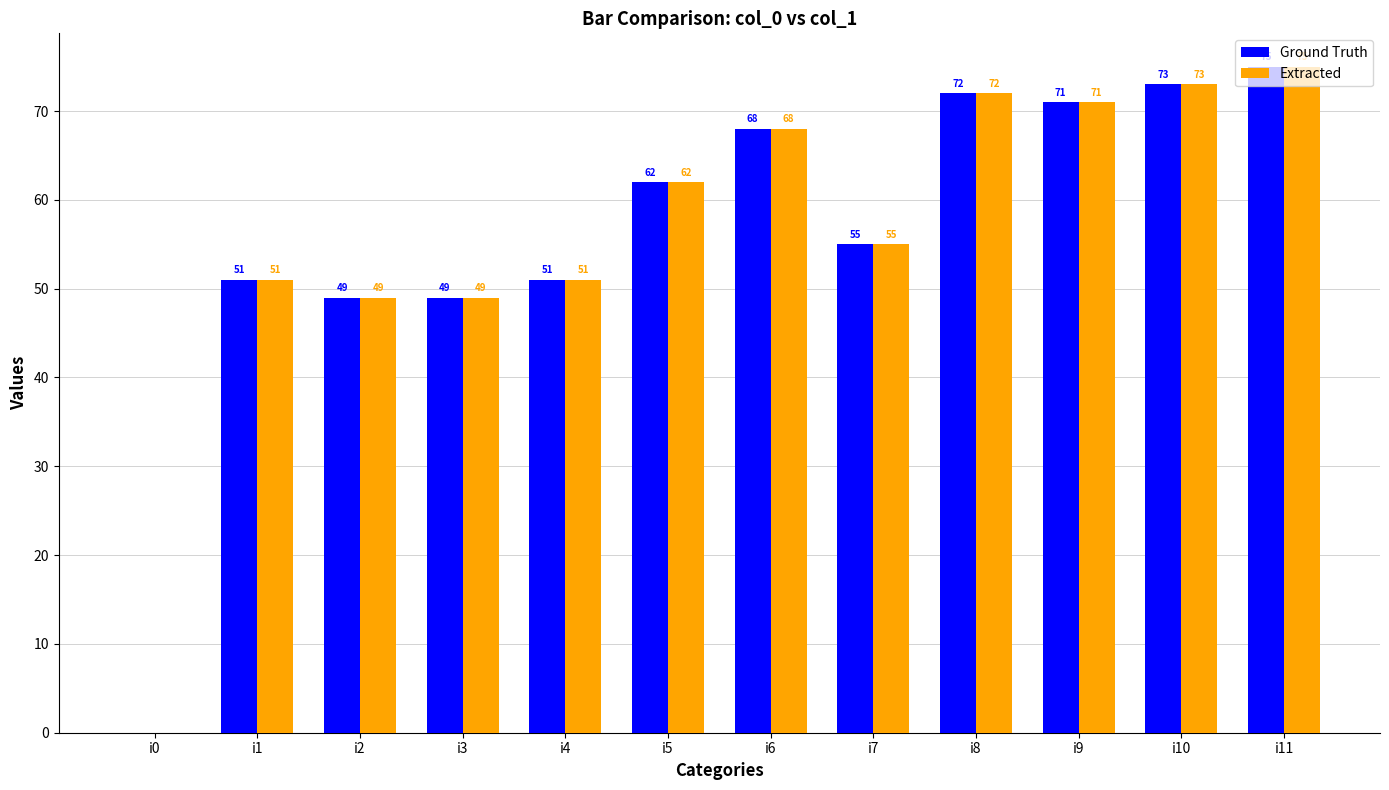

Does the chart contain stacked bars?

No